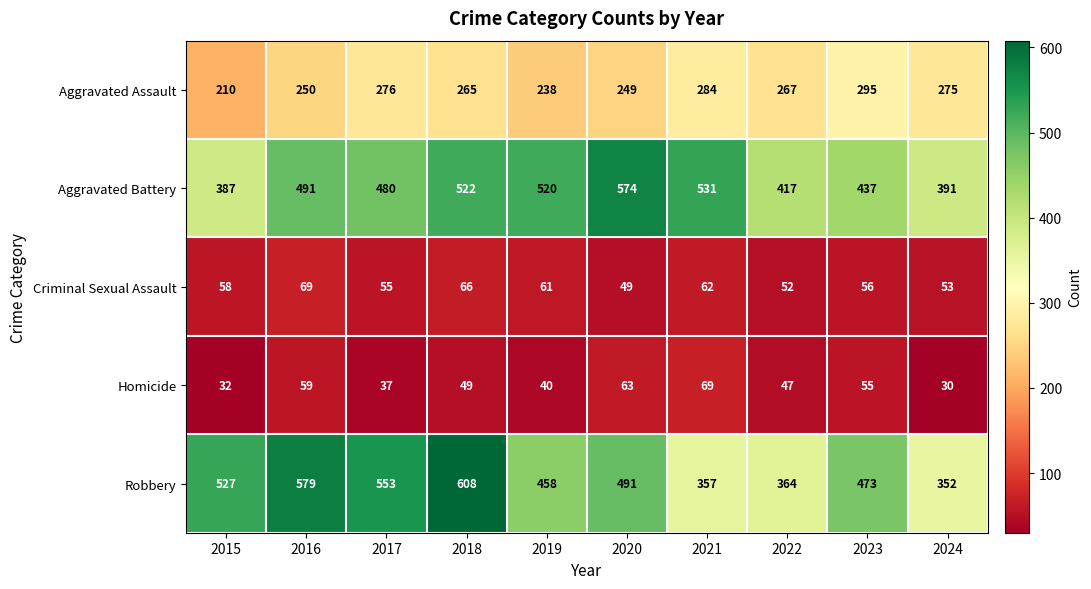

At which category does the chart reach its minimum across all series?

2024